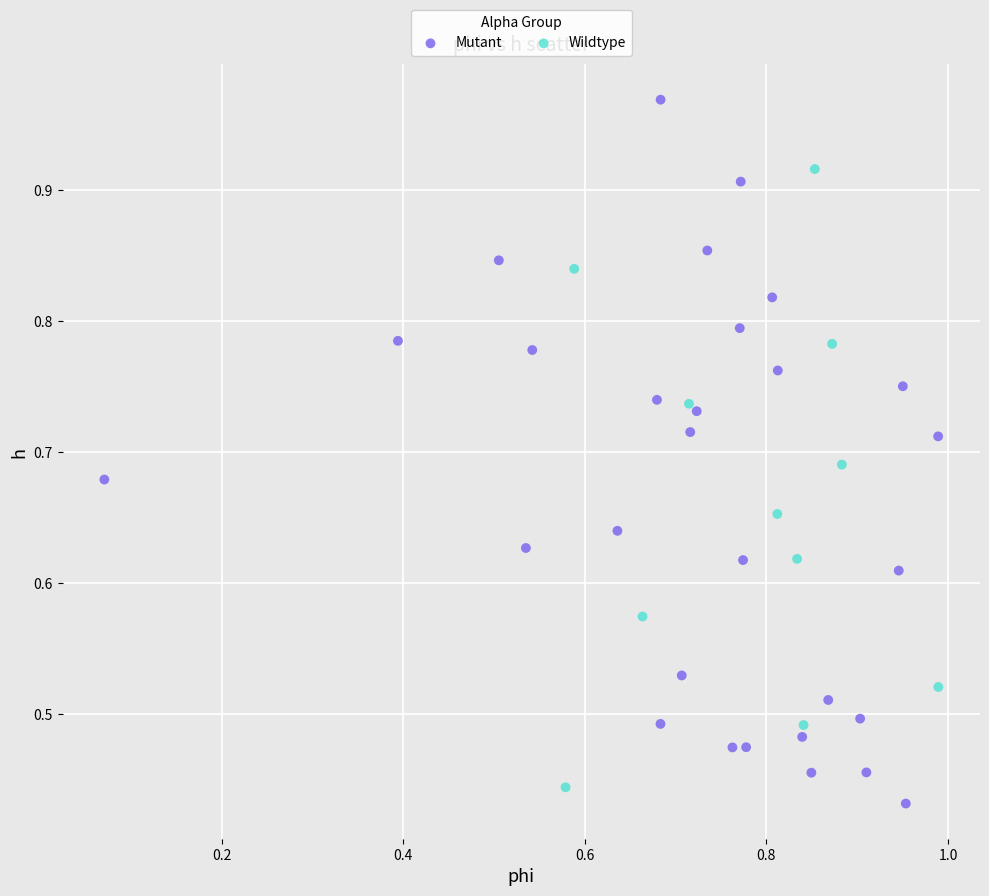

Which series reaches the maximum Y coordinate?

Mutant